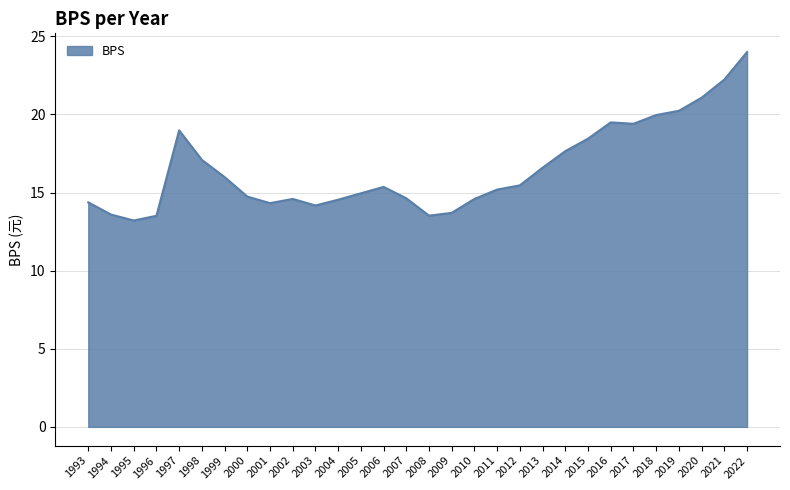

Approximately how many times larger is the value at 1996 compared to 2015?

0.7